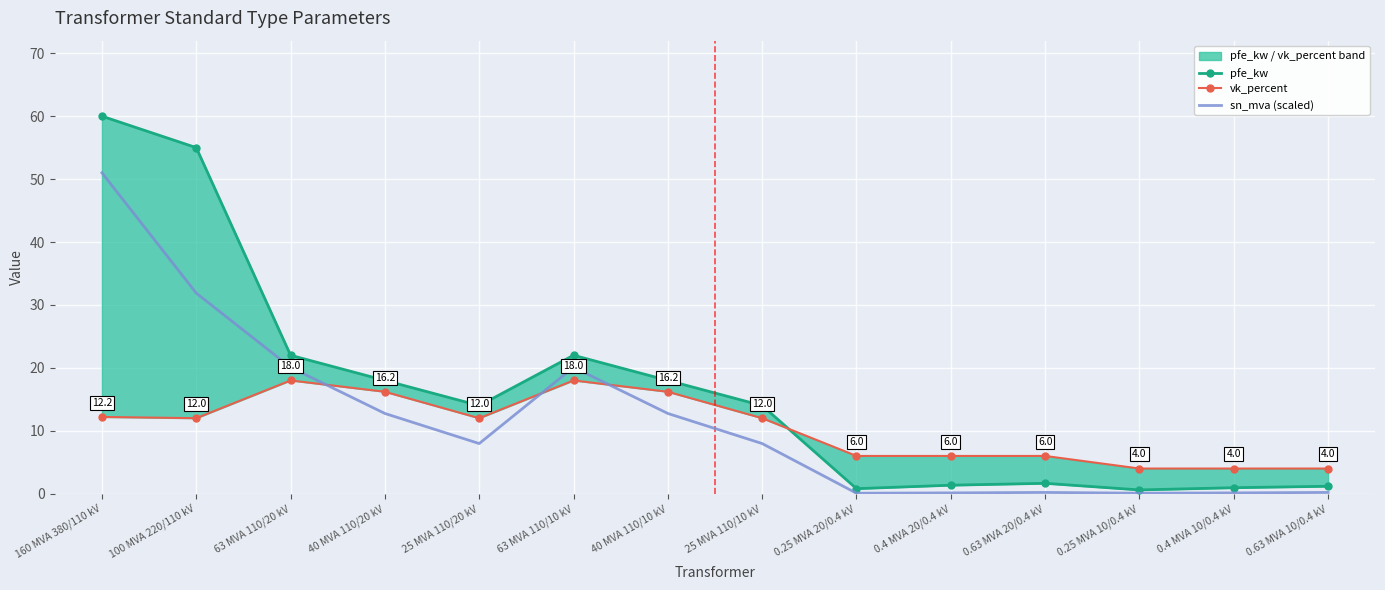

What is the smallest value displayed?

0.1